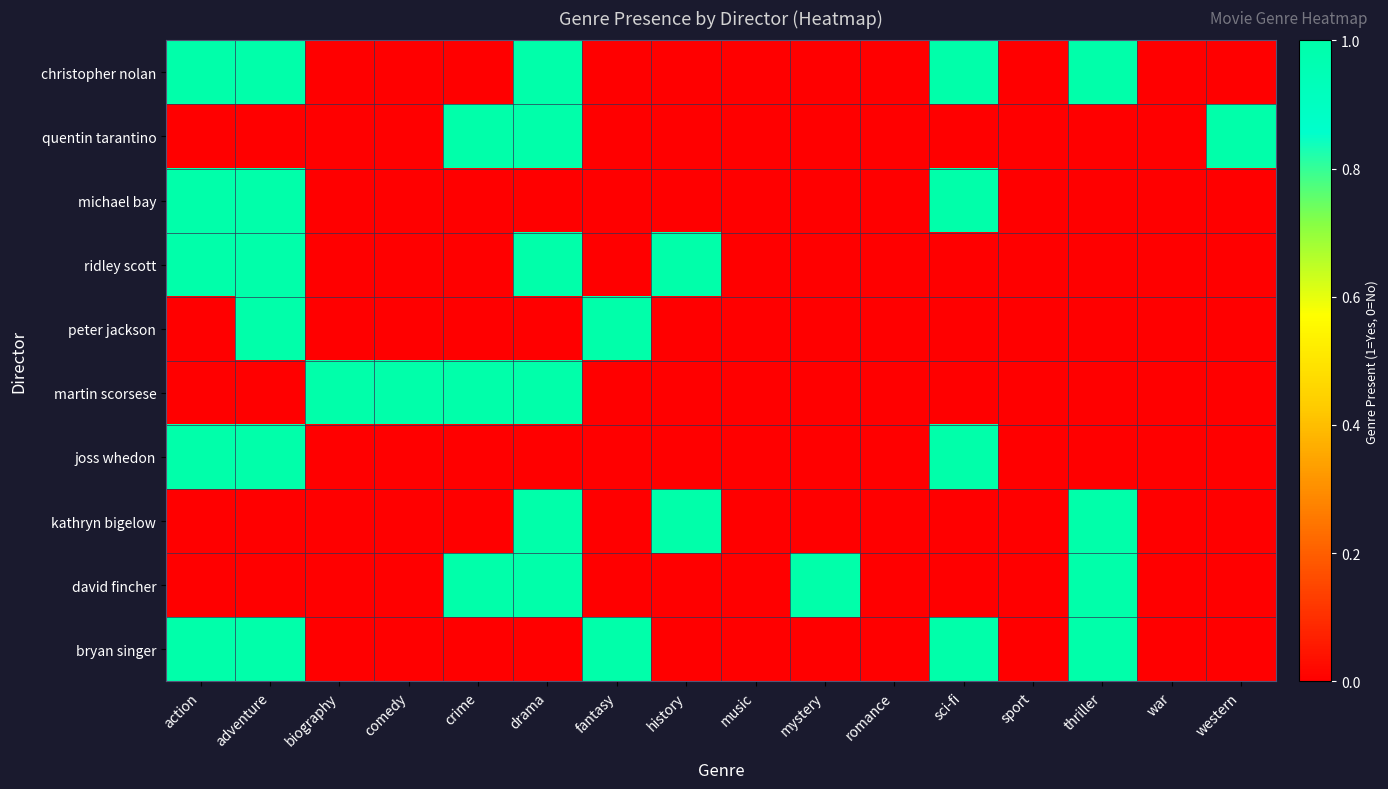

Reading right to left, extract all data points from this chart.

christopher nolan: western=0	war=0	thriller=1	sport=0	sci-fi=1	romance=0	mystery=0	music=0	history=0	fantasy=0	drama=1	crime=0	comedy=0	biography=0	adventure=1	action=1
quentin tarantino: western=1	war=0	thriller=0	sport=0	sci-fi=0	romance=0	mystery=0	music=0	history=0	fantasy=0	drama=1	crime=1	comedy=0	biography=0	adventure=0	action=0
michael bay: western=0	war=0	thriller=0	sport=0	sci-fi=1	romance=0	mystery=0	music=0	history=0	fantasy=0	drama=0	crime=0	comedy=0	biography=0	adventure=1	action=1
ridley scott: western=0	war=0	thriller=0	sport=0	sci-fi=0	romance=0	mystery=0	music=0	history=1	fantasy=0	drama=1	crime=0	comedy=0	biography=0	adventure=1	action=1
peter jackson: western=0	war=0	thriller=0	sport=0	sci-fi=0	romance=0	mystery=0	music=0	history=0	fantasy=1	drama=0	crime=0	comedy=0	biography=0	adventure=1	action=0
martin scorsese: western=0	war=0	thriller=0	sport=0	sci-fi=0	romance=0	mystery=0	music=0	history=0	fantasy=0	drama=1	crime=1	comedy=1	biography=1	adventure=0	action=0
joss whedon: western=0	war=0	thriller=0	sport=0	sci-fi=1	romance=0	mystery=0	music=0	history=0	fantasy=0	drama=0	crime=0	comedy=0	biography=0	adventure=1	action=1
kathryn bigelow: western=0	war=0	thriller=1	sport=0	sci-fi=0	romance=0	mystery=0	music=0	history=1	fantasy=0	drama=1	crime=0	comedy=0	biography=0	adventure=0	action=0
david fincher: western=0	war=0	thriller=1	sport=0	sci-fi=0	romance=0	mystery=1	music=0	history=0	fantasy=0	drama=1	crime=1	comedy=0	biography=0	adventure=0	action=0
bryan singer: western=0	war=0	thriller=1	sport=0	sci-fi=1	romance=0	mystery=0	music=0	history=0	fantasy=1	drama=0	crime=0	comedy=0	biography=0	adventure=1	action=1